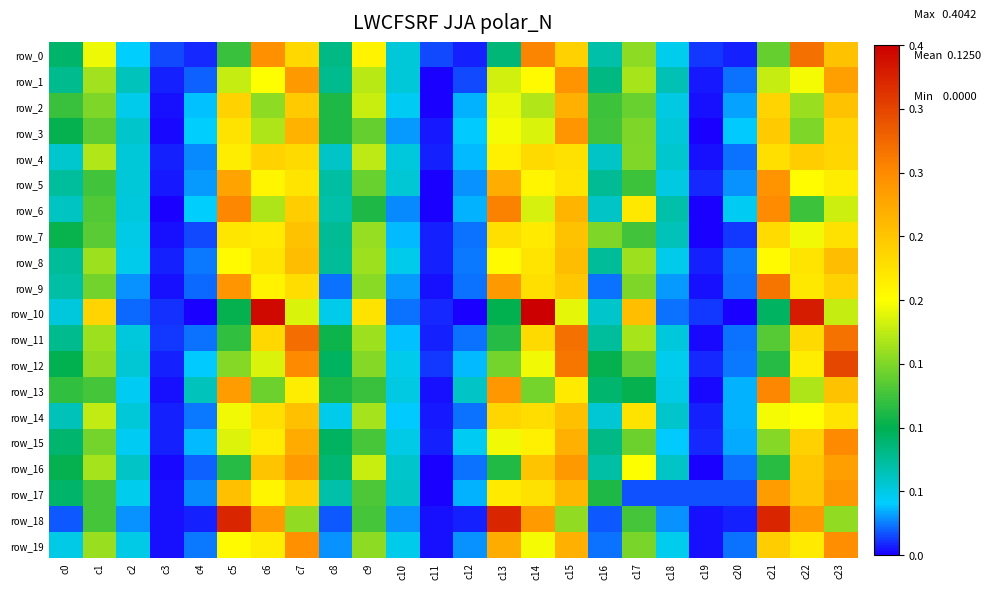

Which category has the highest value in the row_19 series?

c23